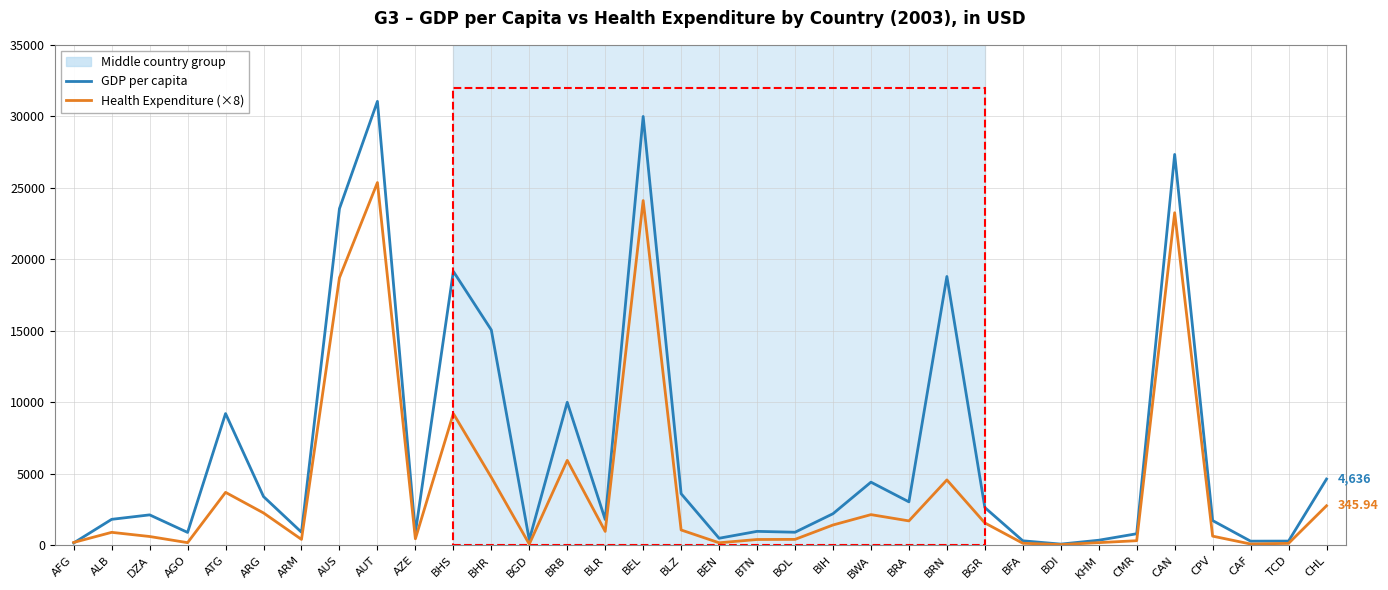

Which series has the largest total across all categories?

GDP per capita